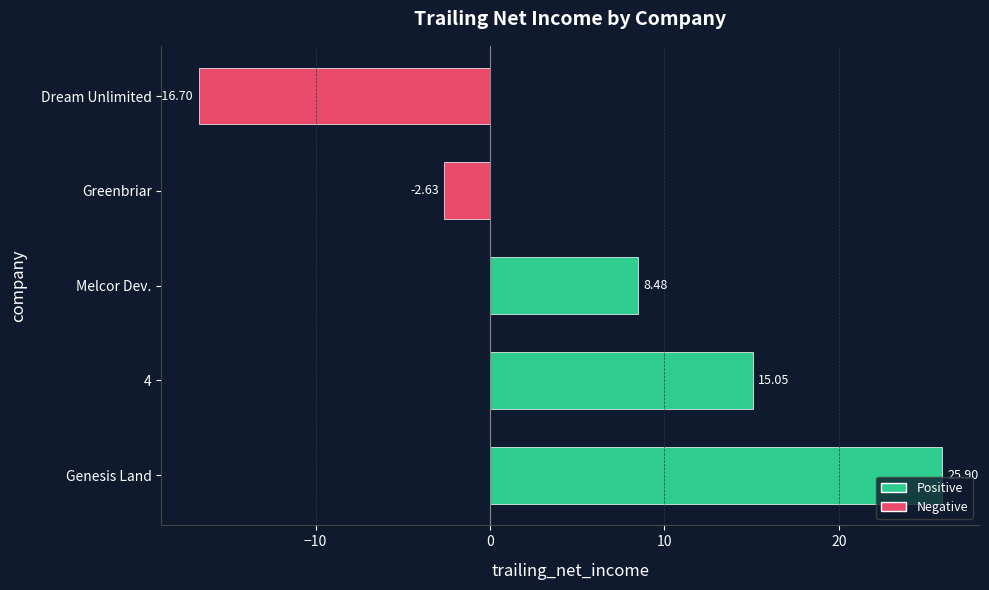

Rank the categories by value from lowest to highest.

Dream Unlimited, Greenbriar, Melcor Dev., 4, Genesis Land